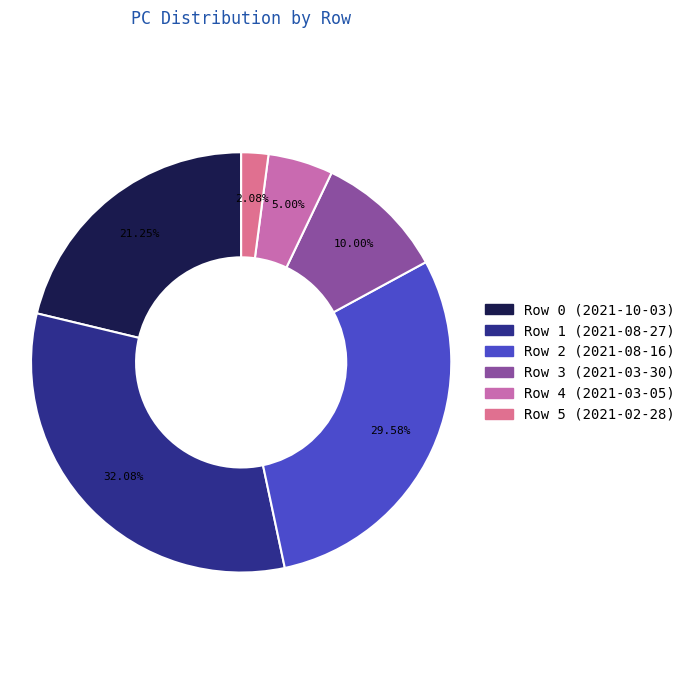

Count the number of slices in the pie.

6